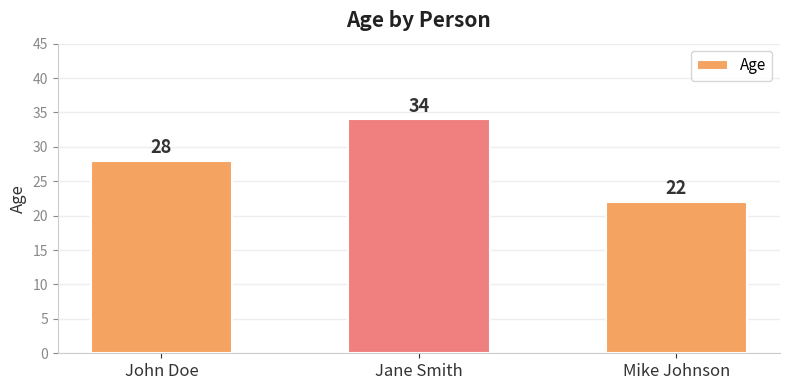

What is the value of the 1st bar from the left?

28